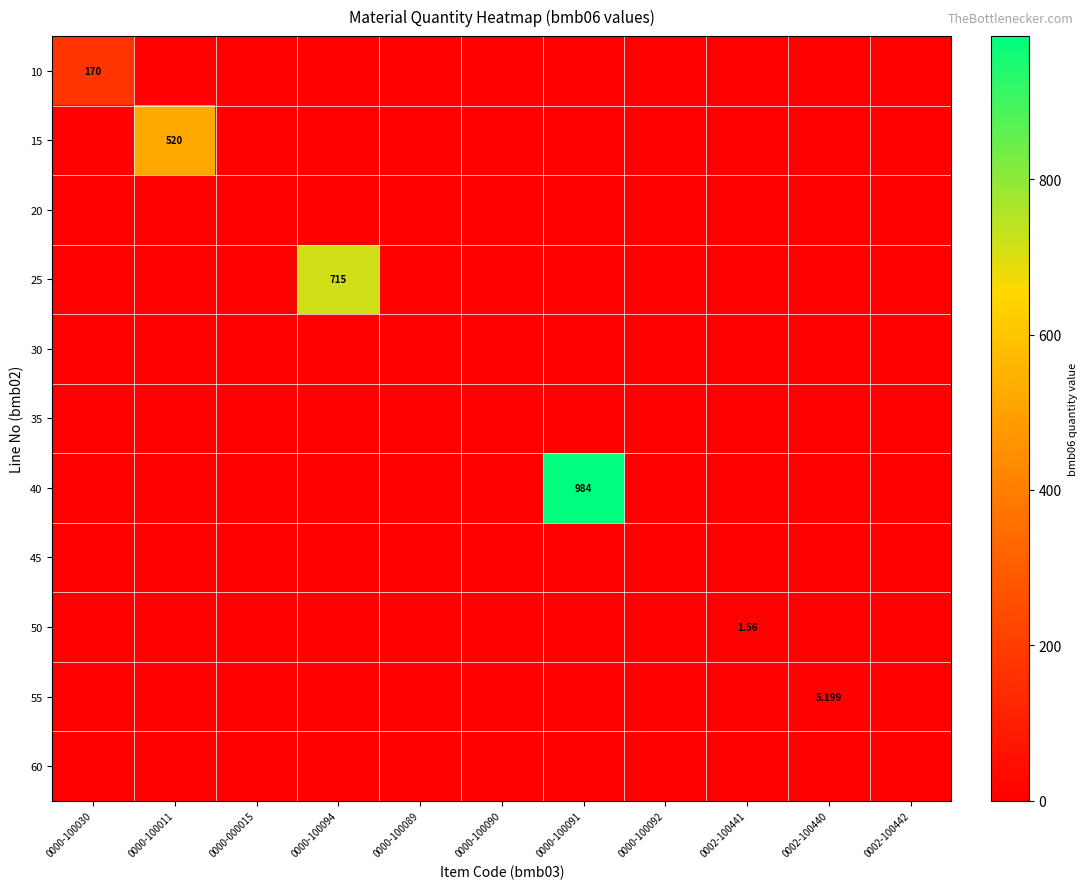

Rank the series at 0000-100091 from highest to lowest value.

40, 10, 15, 20, 25, 30, 35, 45, 50, 55, 60